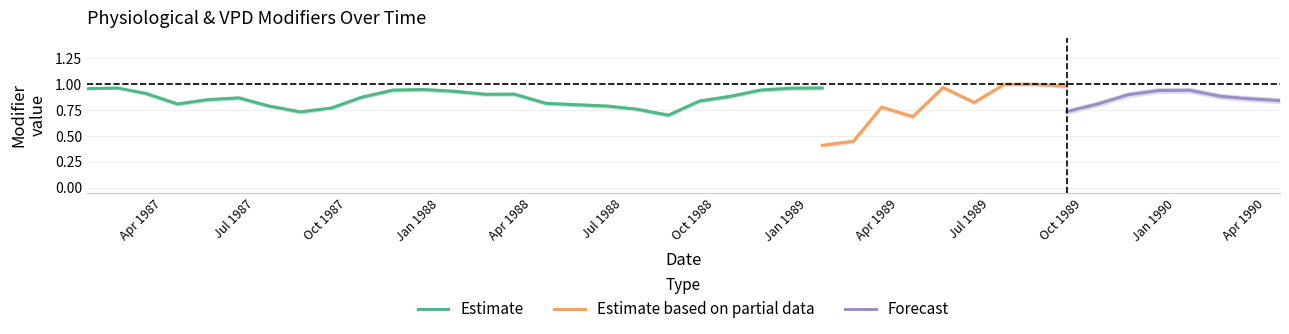

At how many categories does at least one series exceed 0?

40